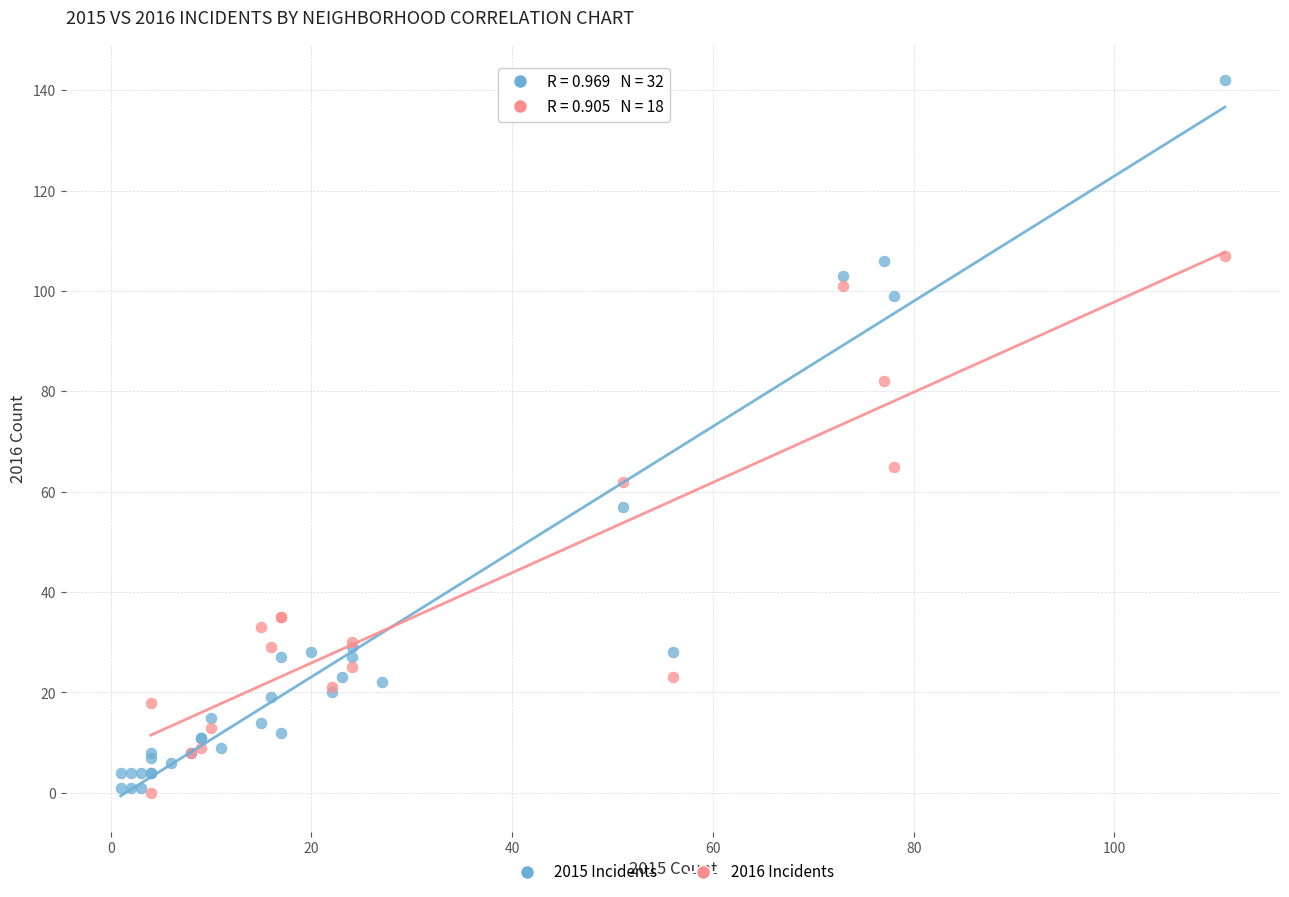

Which series contains the highest Y value?

2015 Incidents